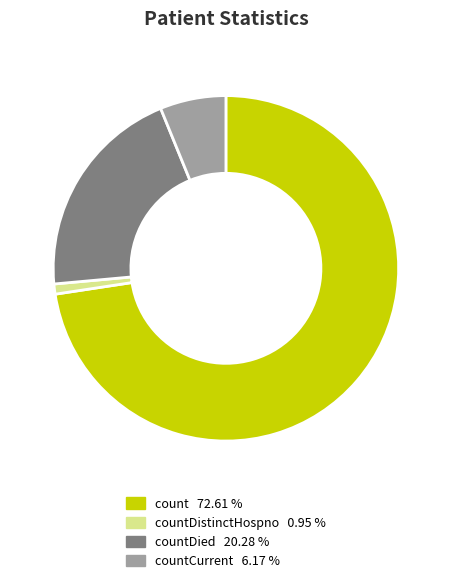

Is there a majority slice in this chart?

Yes